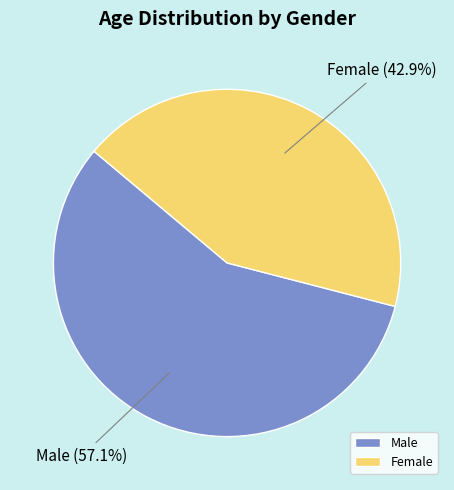

Which has a higher value, Female or Male?

Male